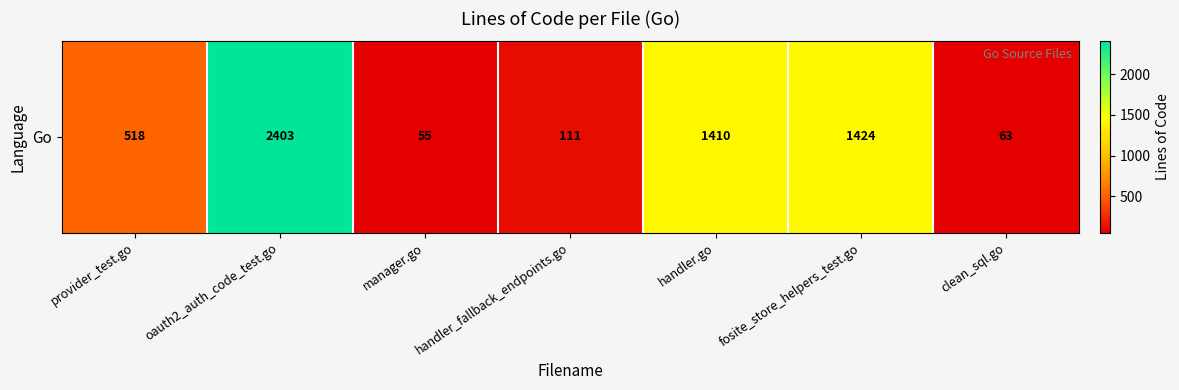

What is the change in value from provider_test.go to handler.go?

+892